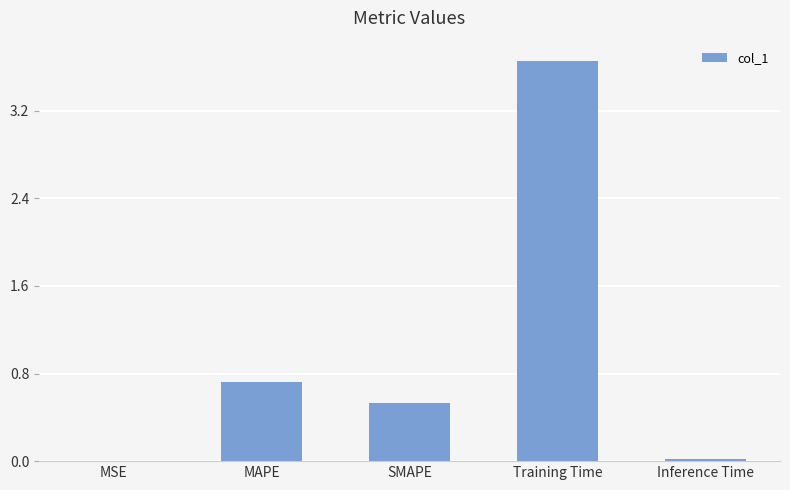

Between Training Time and Inference Time, which is larger?

Training Time